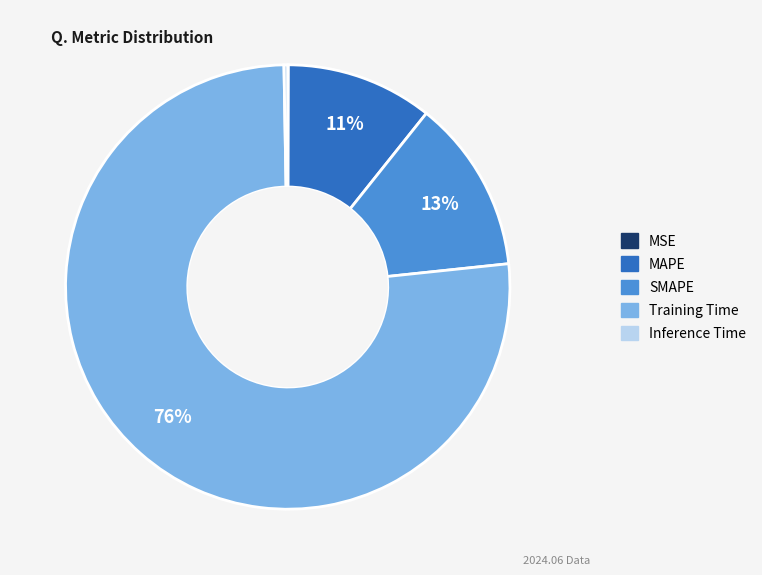

Between MAPE and SMAPE, which is larger?

SMAPE